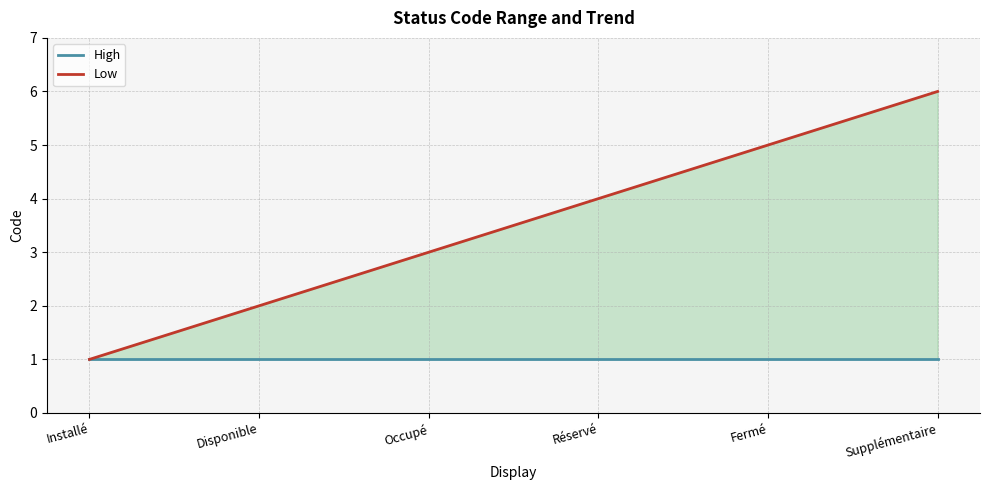

What are all the series names shown in the legend?

High, Low